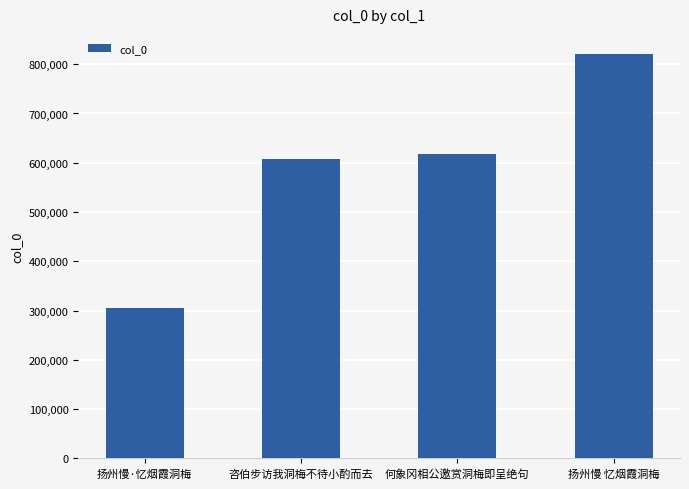

The value at 何象冈相公邀赏洞梅即呈绝句 is 959764. True or false?

False